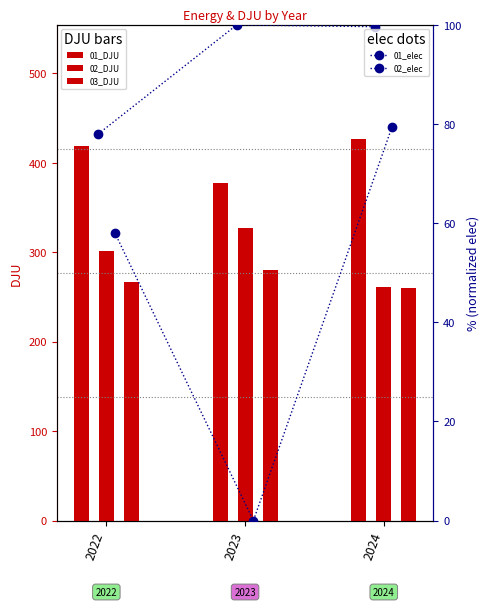

What is the average value of the 03_DJU series?

268.8